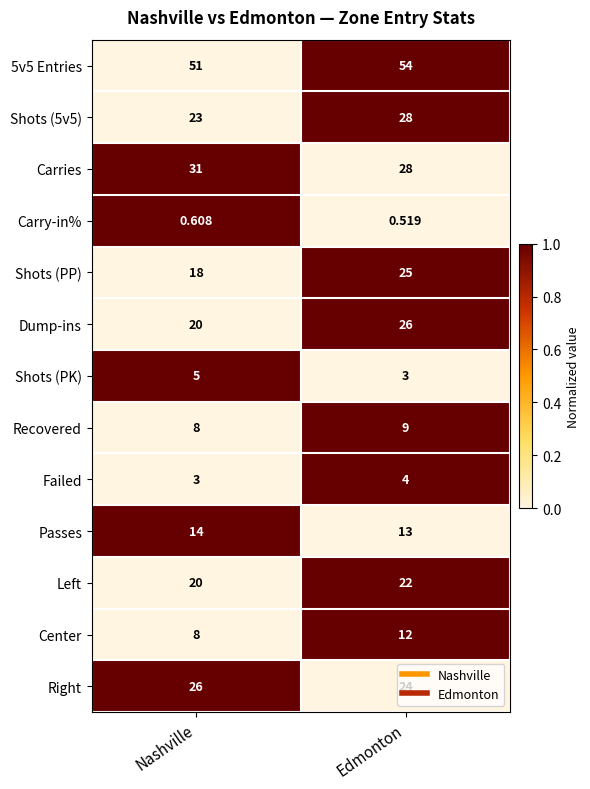

Rank the categories by Failed value from highest to lowest.

Edmonton, Nashville